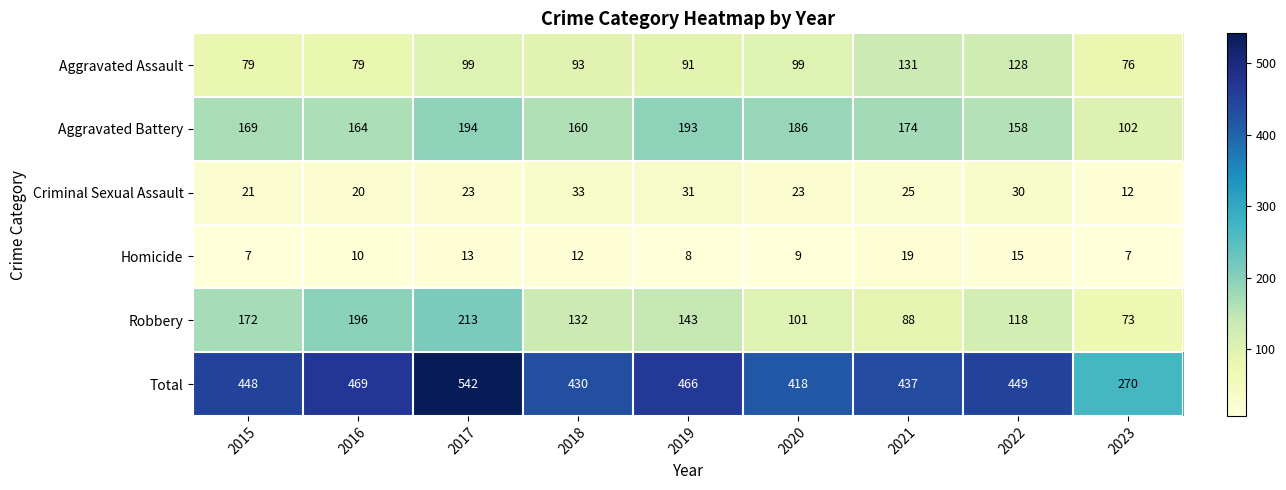

How many data points in Robbery are less than 132?

4